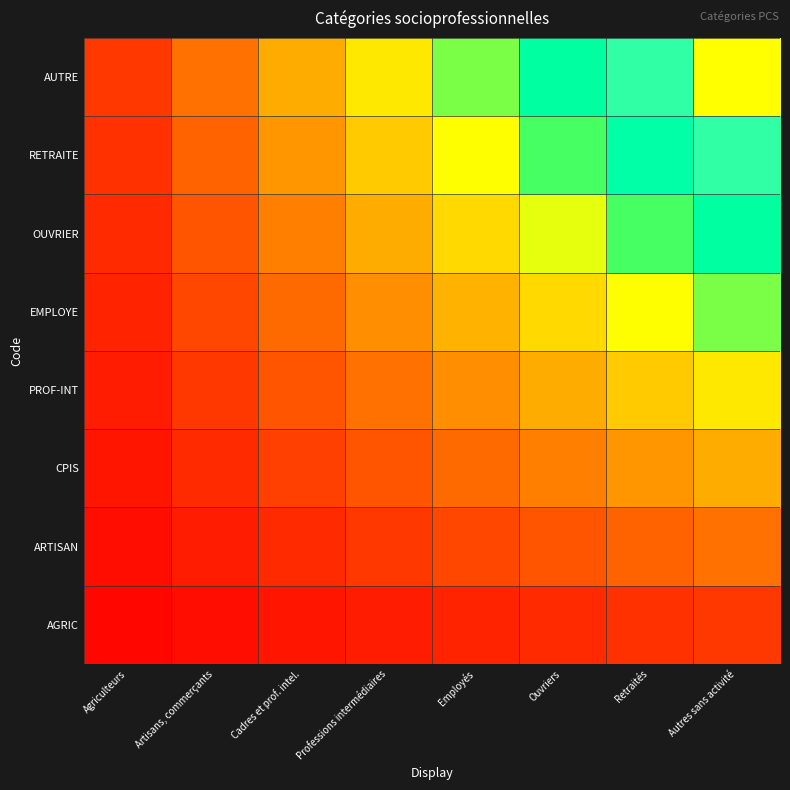

What is the spread (max minus min) of values at Retraités?

0.8